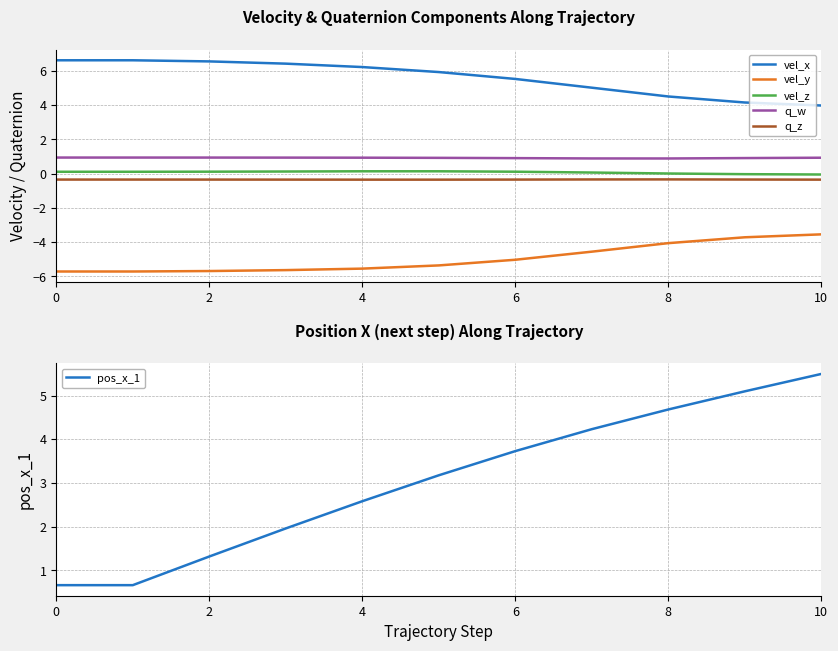

True or false: vel_x and q_z cross at least once.

False